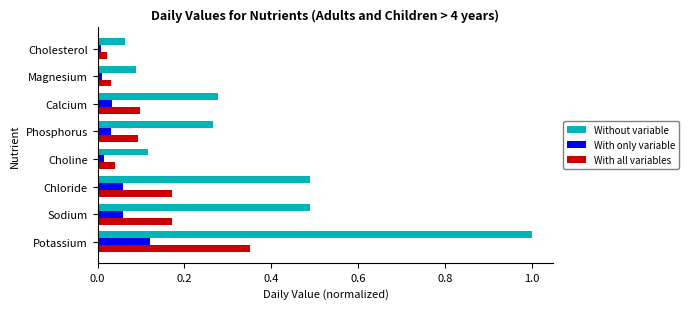

What is the greatest value displayed?

1.0